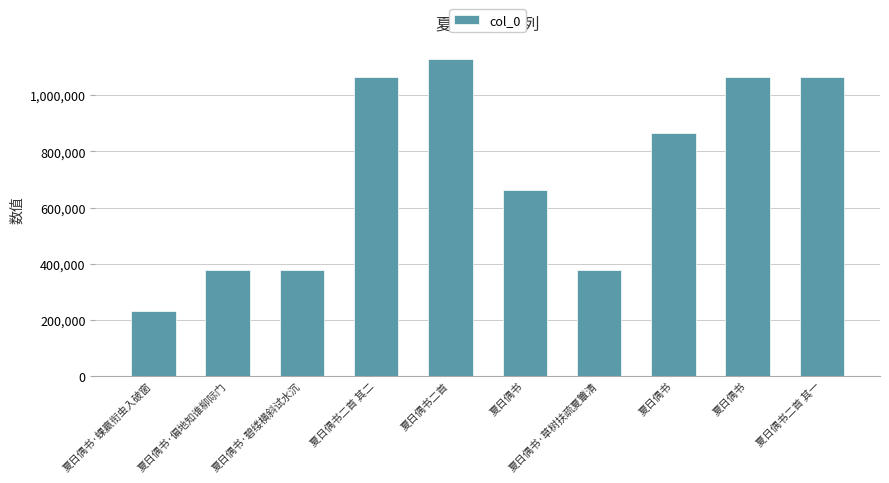

What is the difference between the second highest and second lowest values?

686106